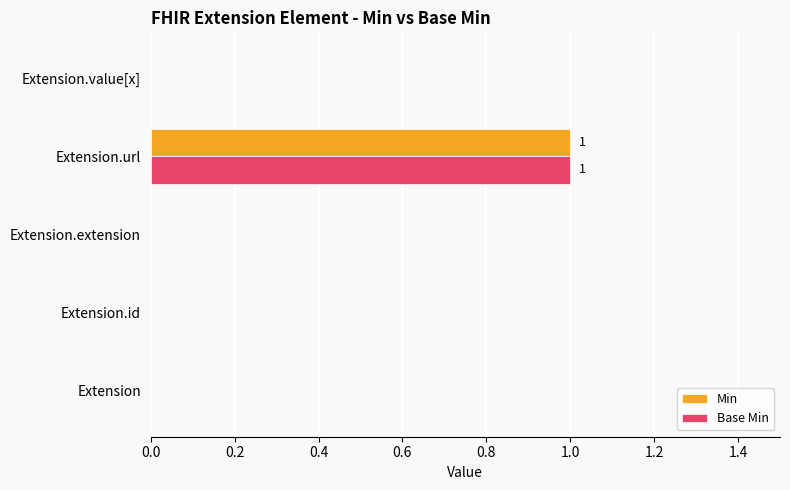

How many Base Min values are between 0 and 1?

5